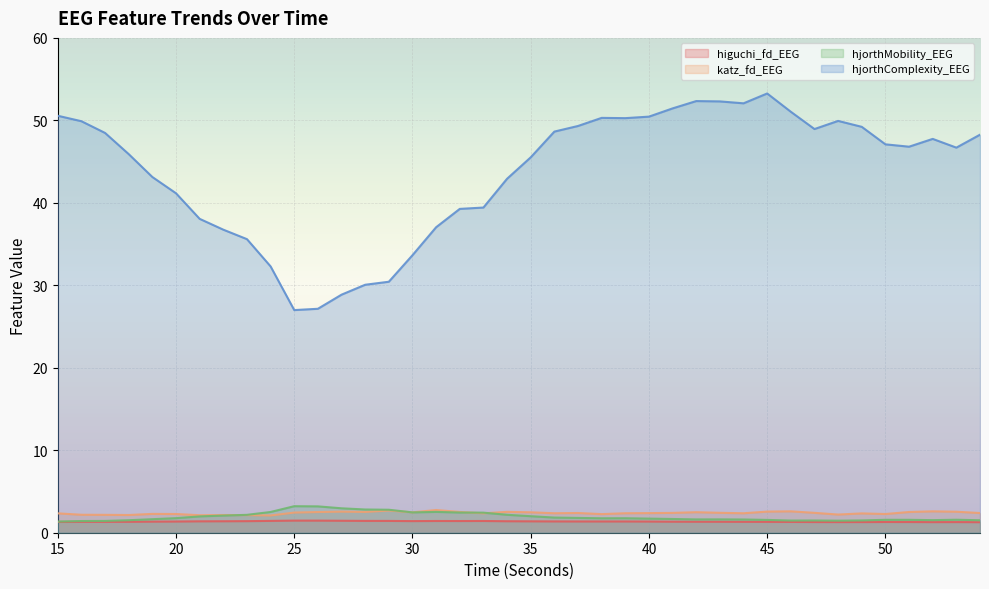

What is the total value across all series at 43?

57.7